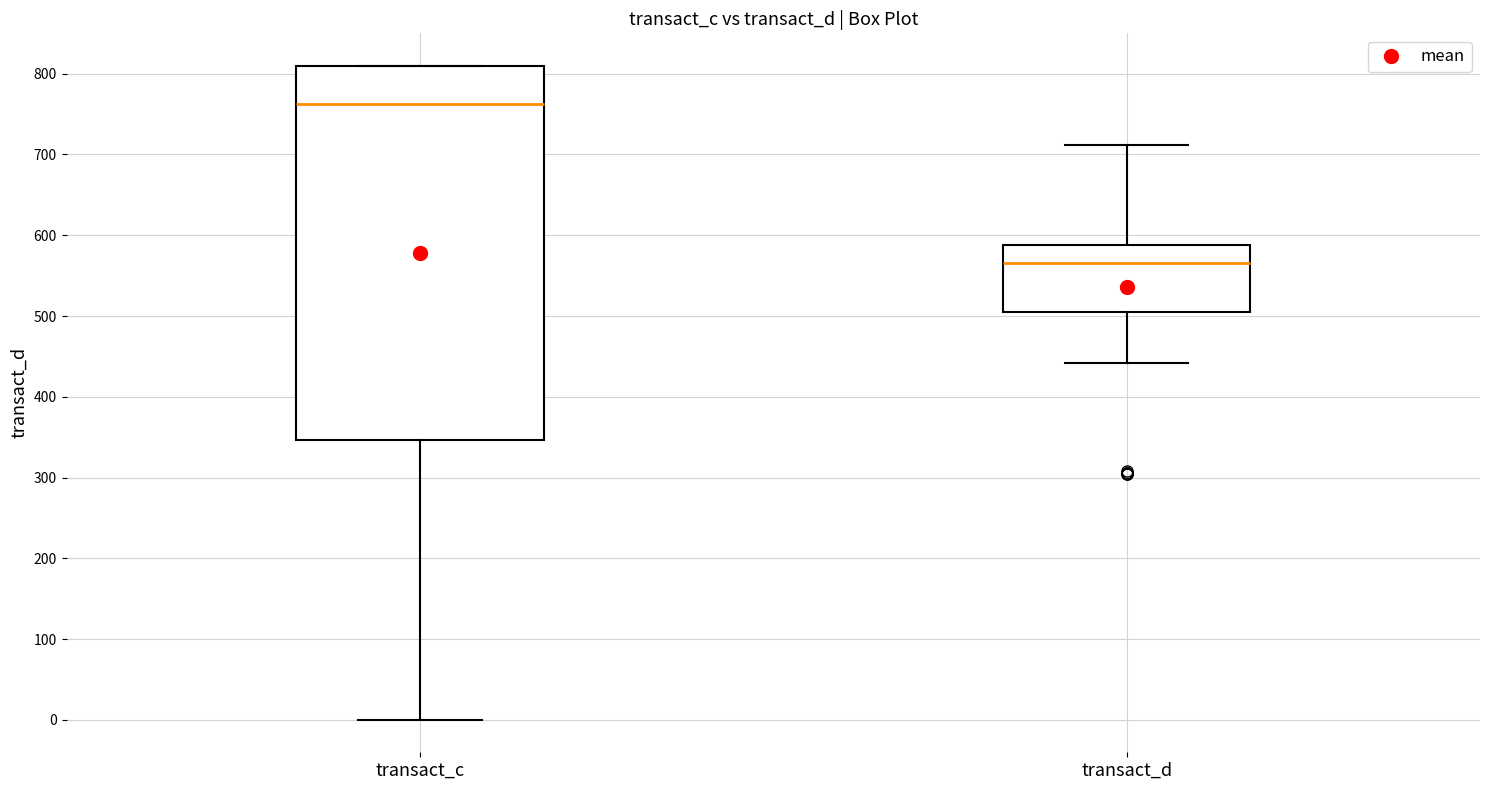

Reading left to right, read every box against the y-axis: the position of its median line, the range the box covers, and the ends of its whiskers. The values are not printed on the chart, so give them approximately, as read against the axis.

transact_c: median 760, box 350 to 810, whiskers 0 to 810
transact_d: median 570, box 500 to 590, whiskers 440 to 710